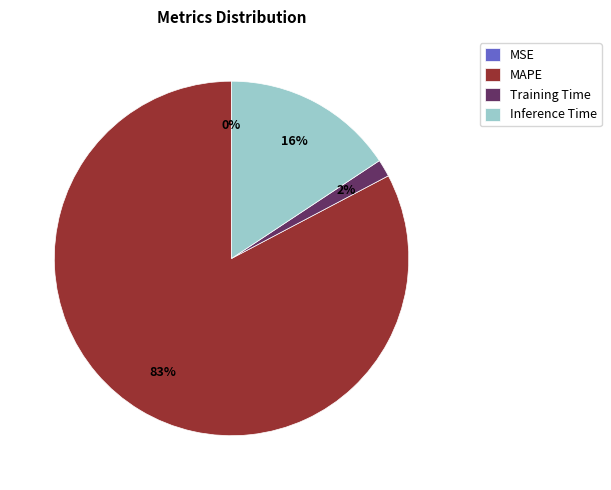

Which slice is the largest?

MAPE